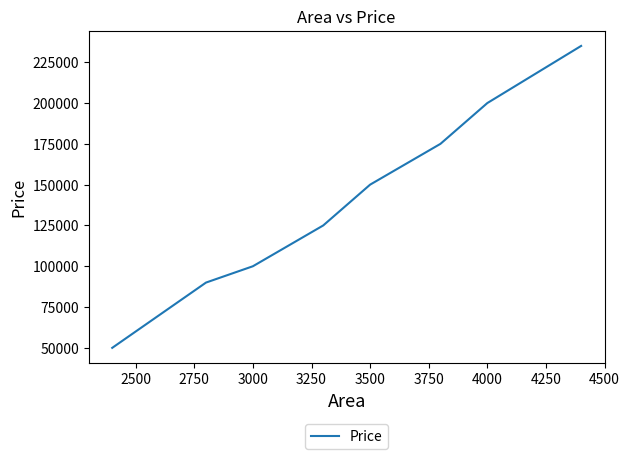

What is the greatest value displayed?

235000